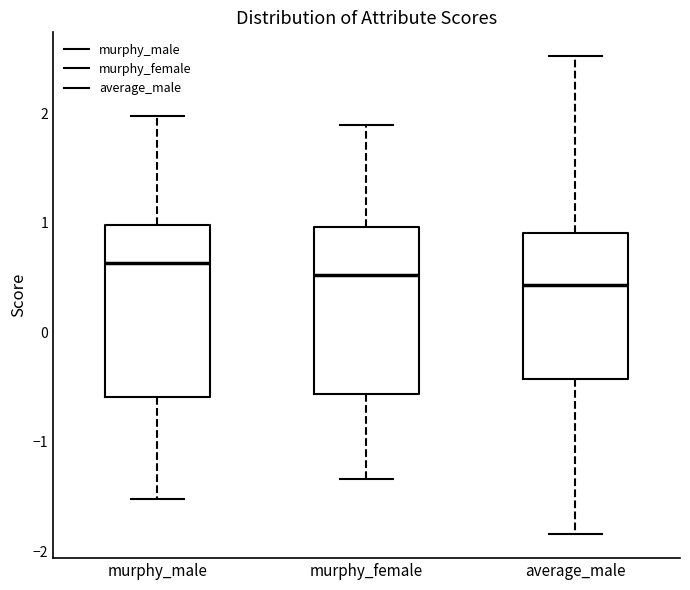

Reading left to right, transcribe this box plot: for each box, give where its median line is, the range the box spans, and where its two whiskers end, as read against the y-axis. The values are not printed on the chart, so give them approximately, as read against the axis.

murphy_male: median 0.6, box -0.6 to 1.0, whiskers -1.5 to 2.0
murphy_female: median 0.5, box -0.6 to 1.0, whiskers -1.3 to 1.9
average_male: median 0.4, box -0.4 to 0.9, whiskers -1.8 to 2.5